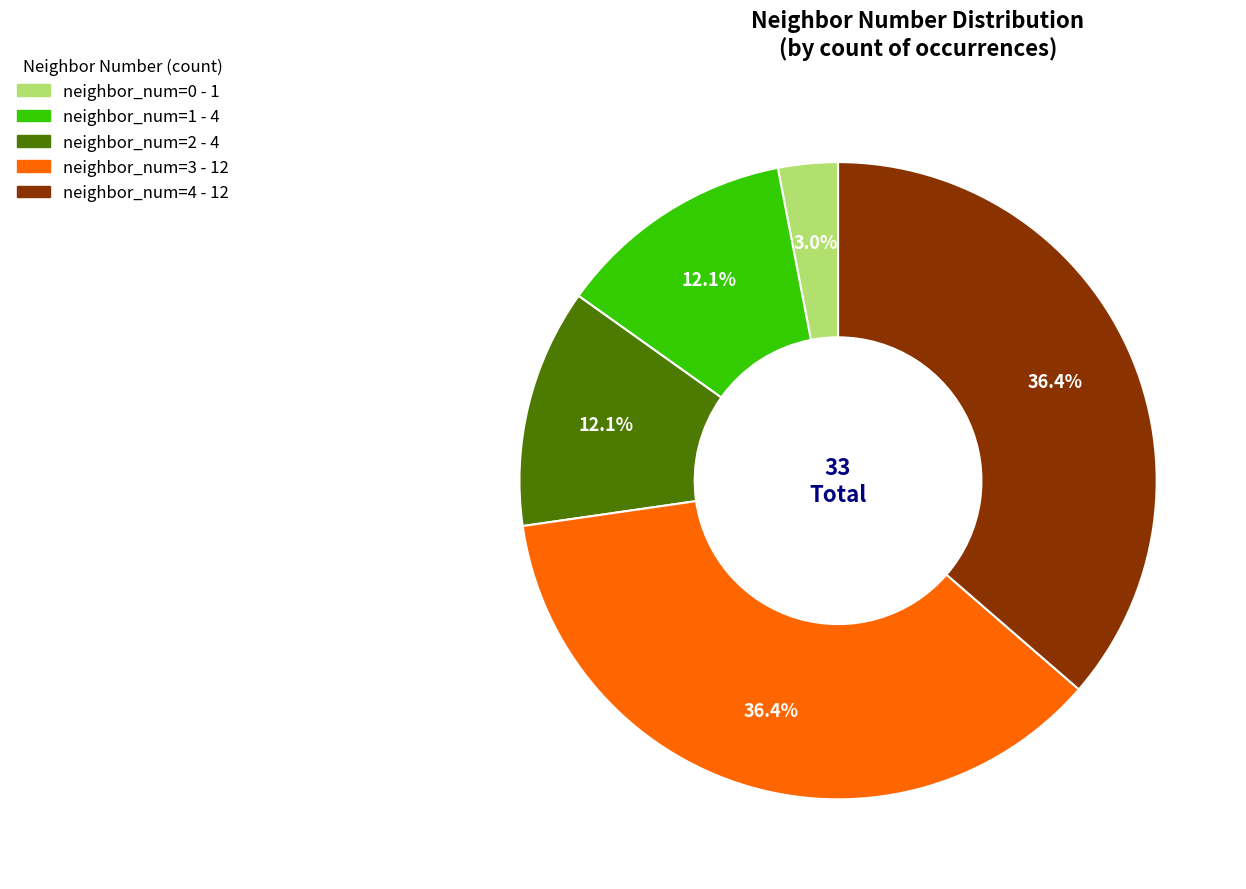

Is there a majority slice in this chart?

No